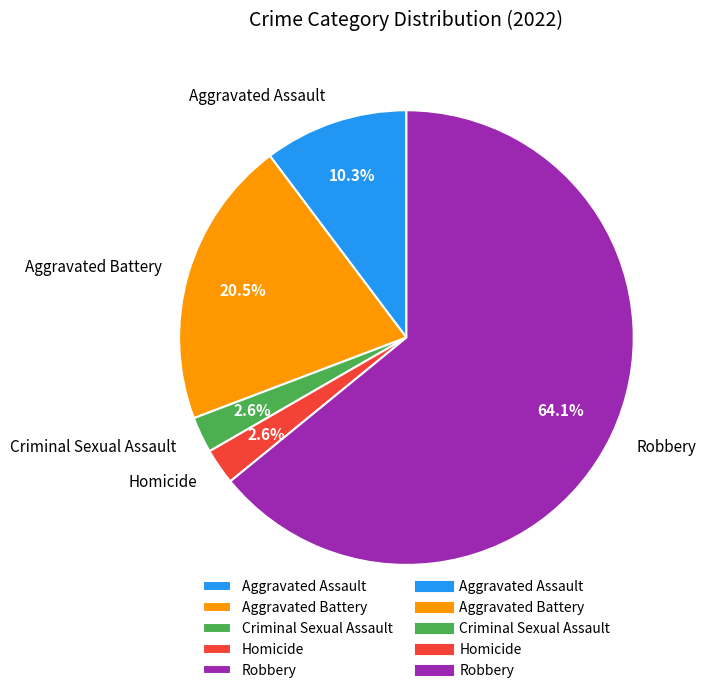

Is there a majority slice in this chart?

Yes